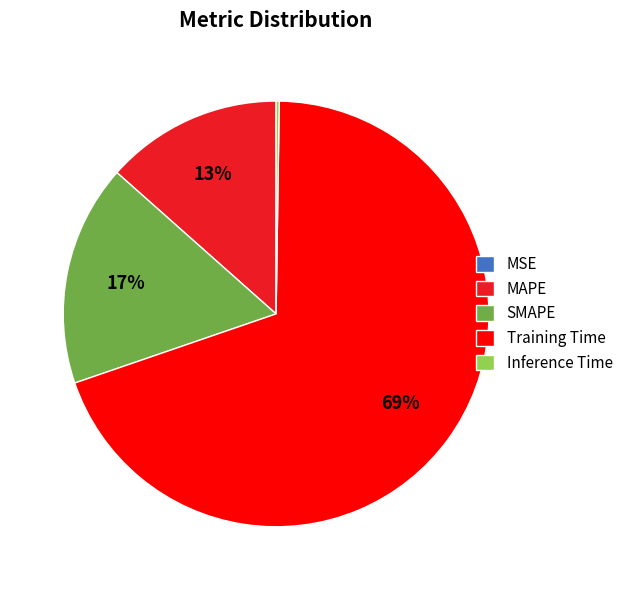

What is the majority slice?

Training Time